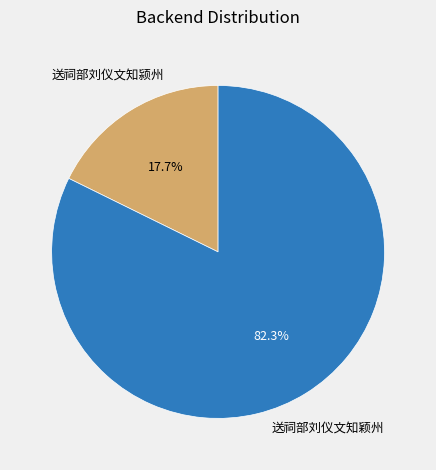

Does 送祠部刘仪文知颖州 account for over 50% of the chart?

Yes